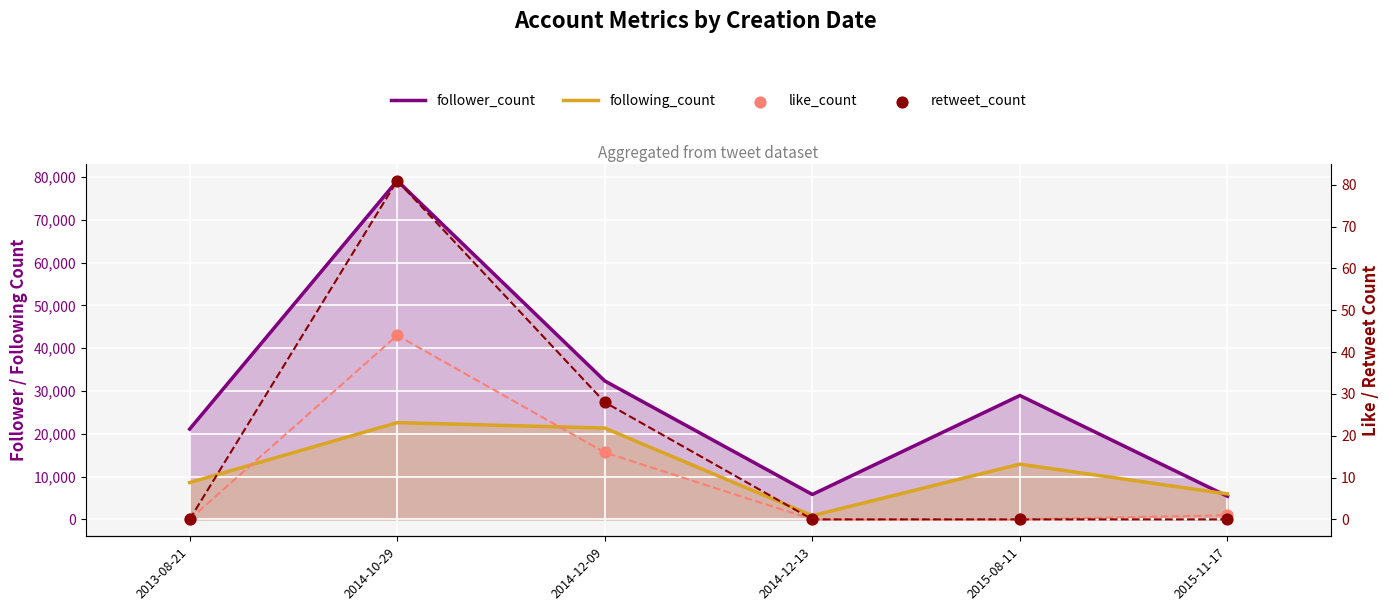

What are all the series names shown in the legend?

follower_count, following_count, like_count, retweet_count